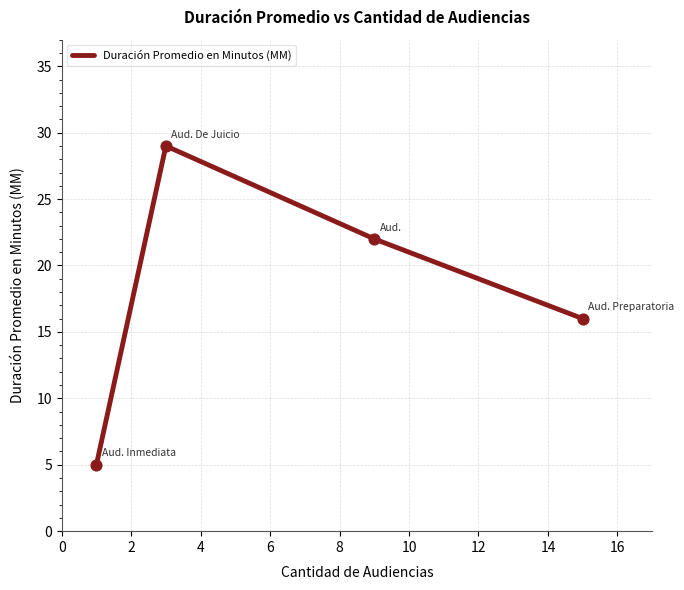

What is the sum of all values?

72